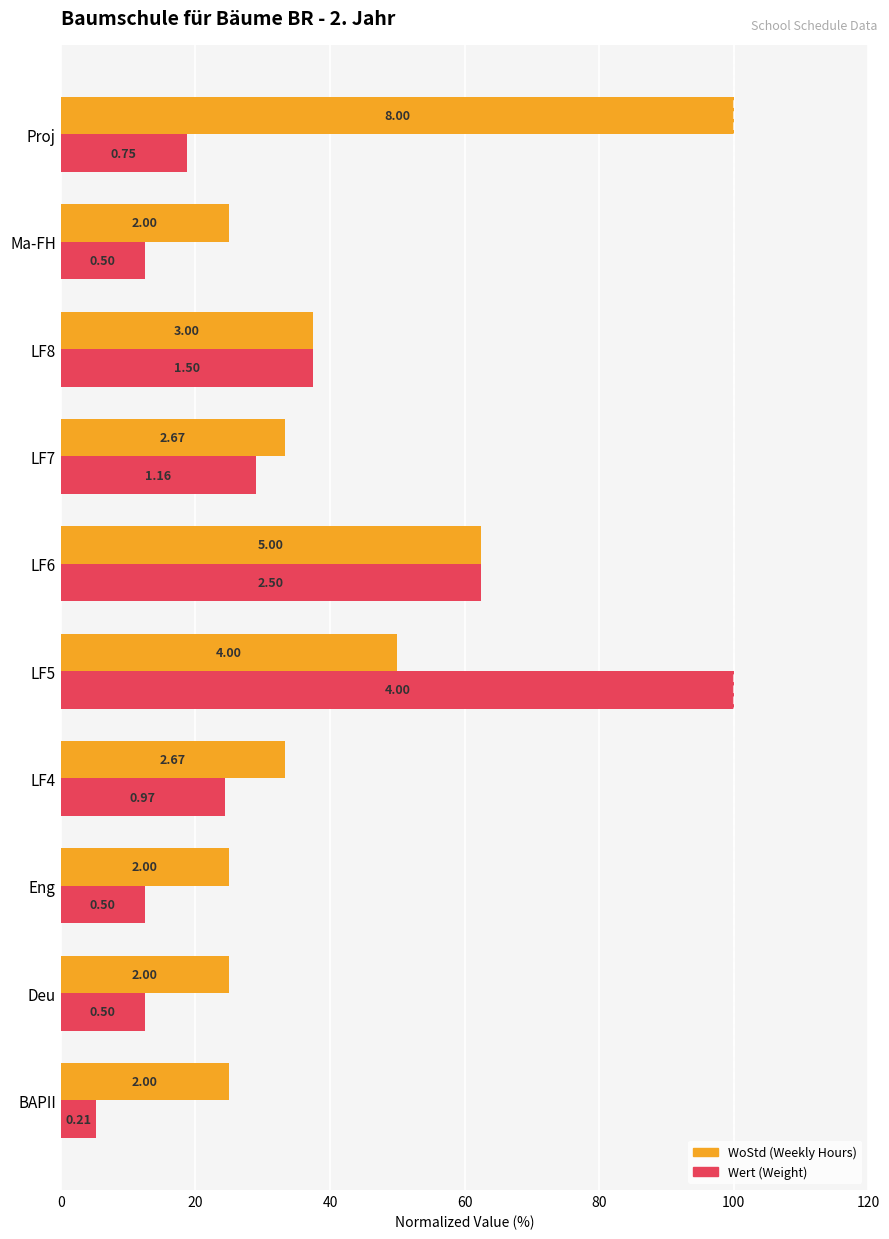

What are all the series names shown in the legend?

WoStd (Weekly Hours), Wert (Weight)